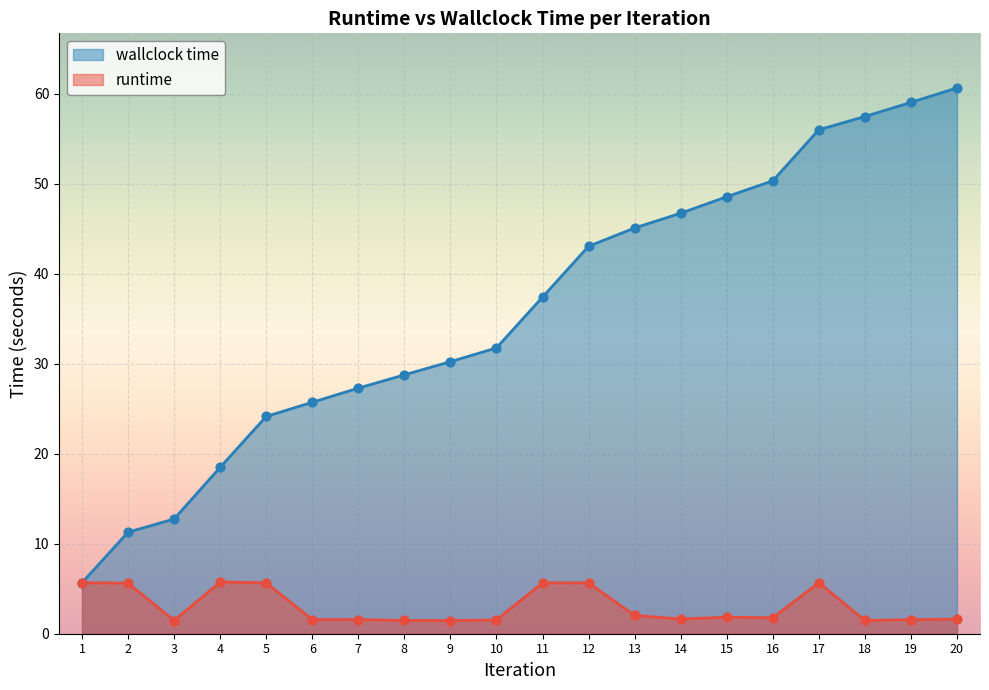

At how many categories does at least one series exceed 34?

10